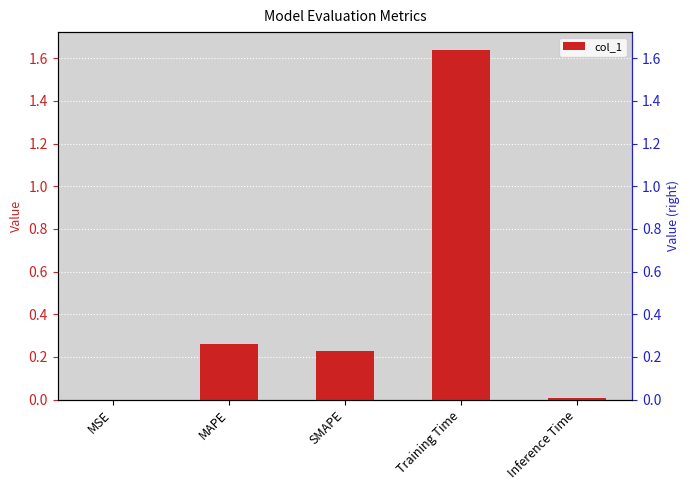

How many data points does each series have?

5